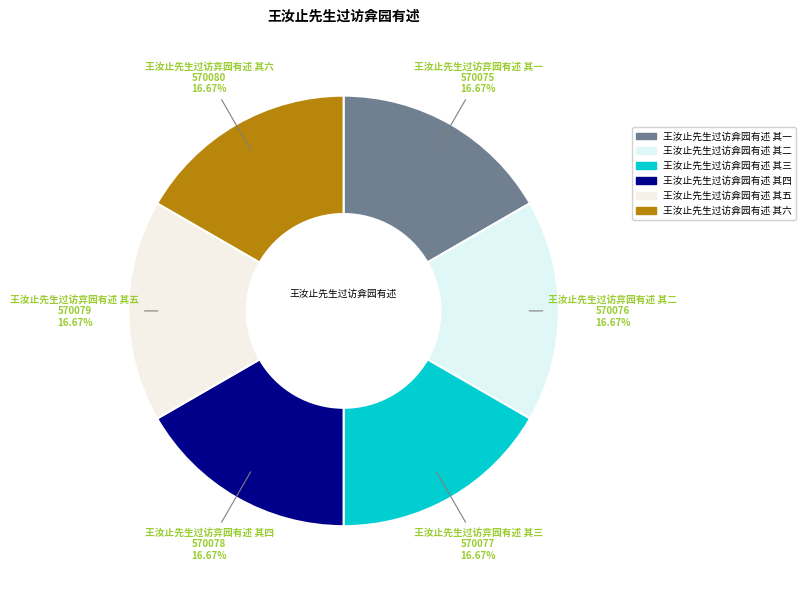

What percentage is NOT represented by 王汝止先生过访弇园有述 其一?

83.3%